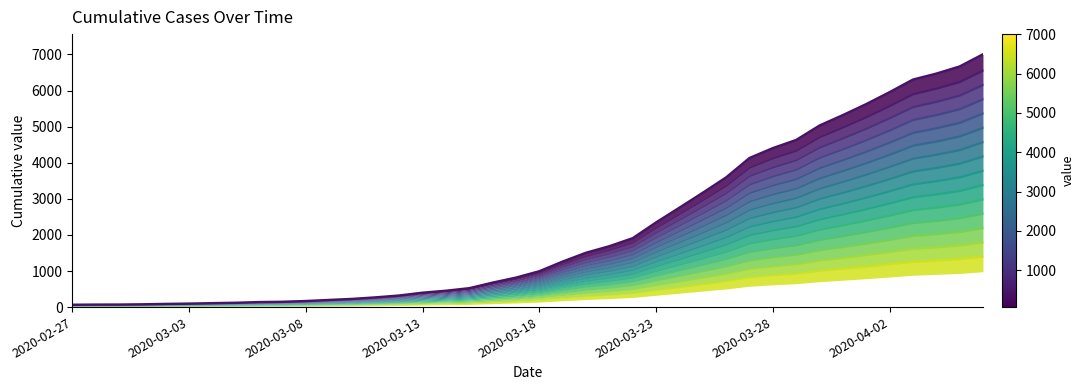

What is the average value?

2144